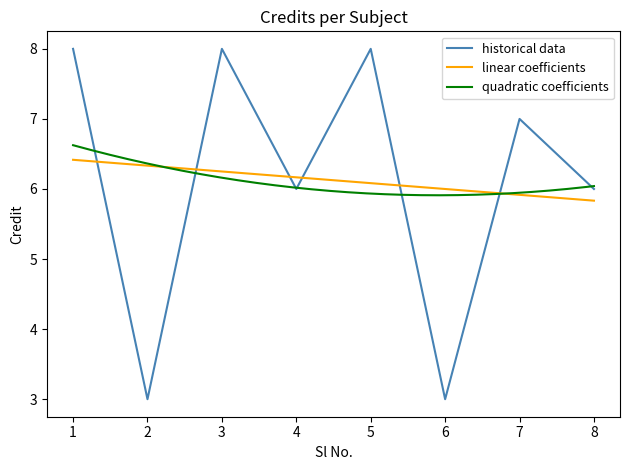

The historical data series shows 11 at 4. True or false?

False